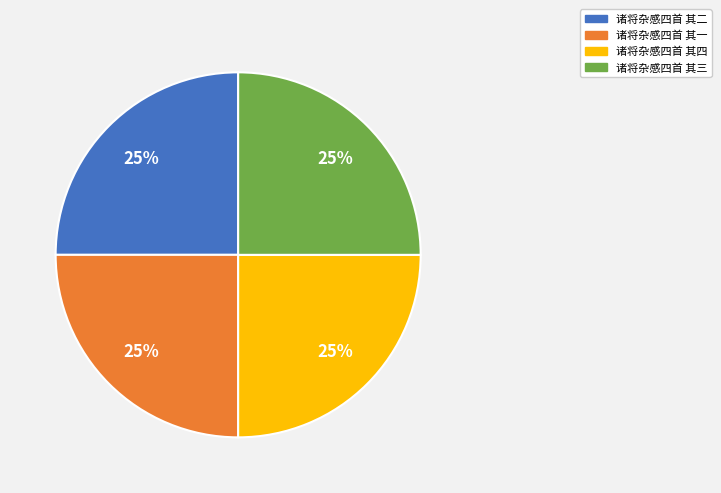

Is 诸将杂感四首 其一 the majority of the pie?

No